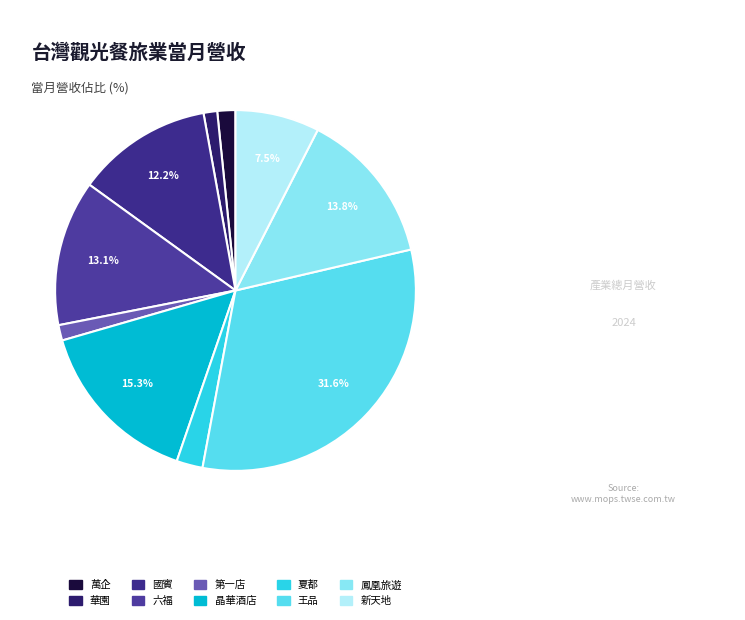

Count the number of slices in the pie.

10